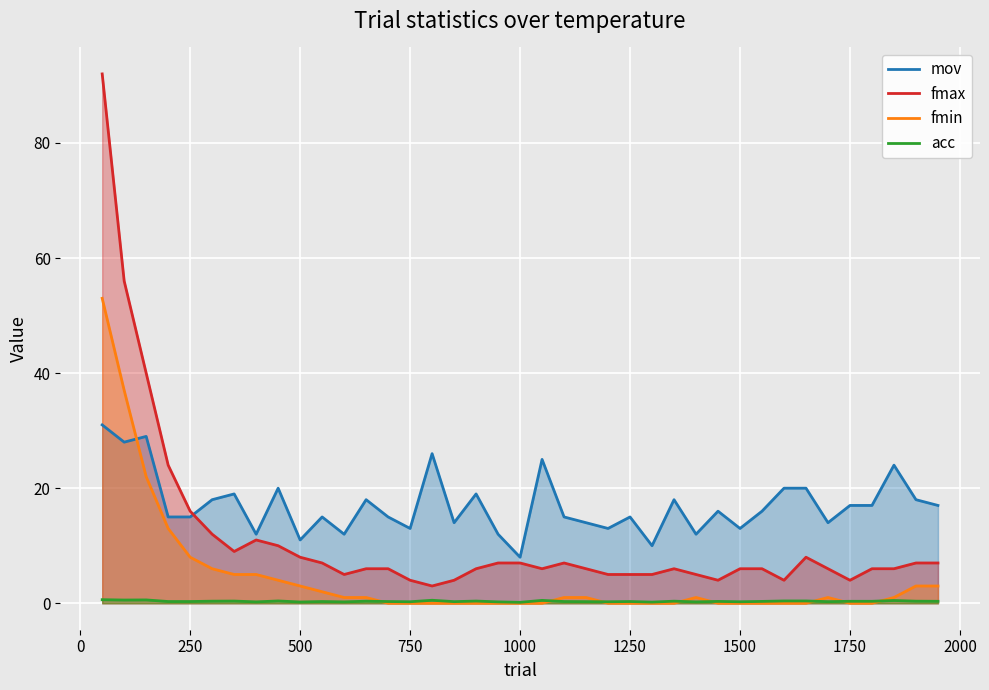

What is the lowest value of the mov series?

8.0